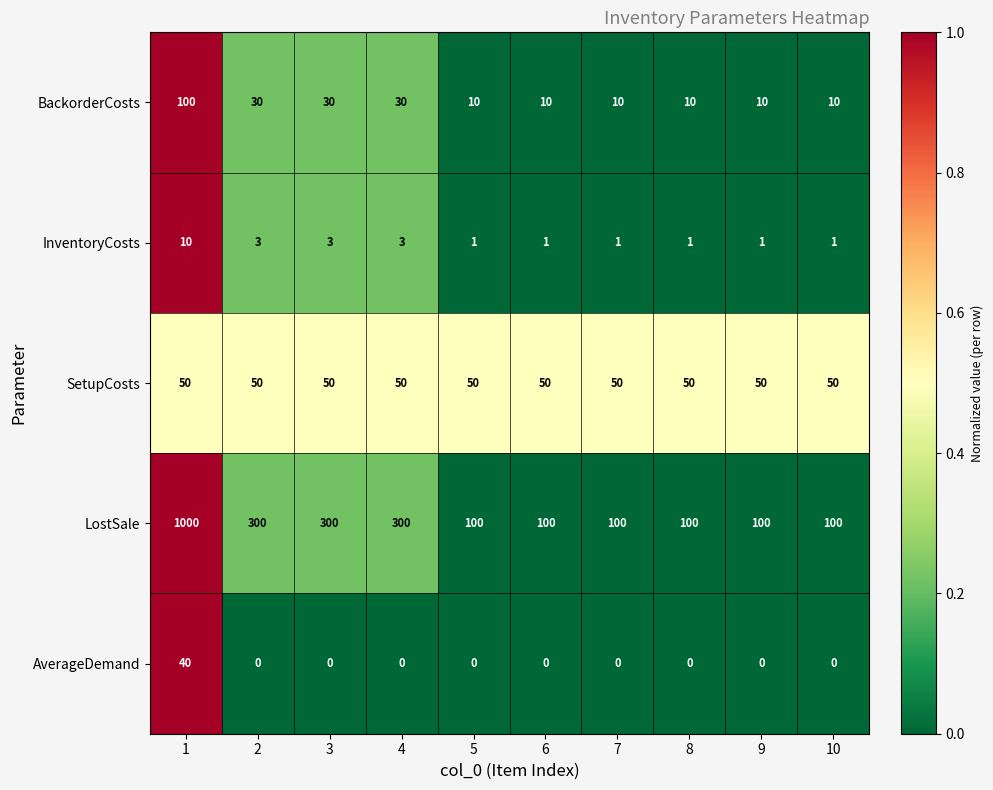

List the series in order of their peak value, highest first.

LostSale, BackorderCosts, SetupCosts, AverageDemand, InventoryCosts